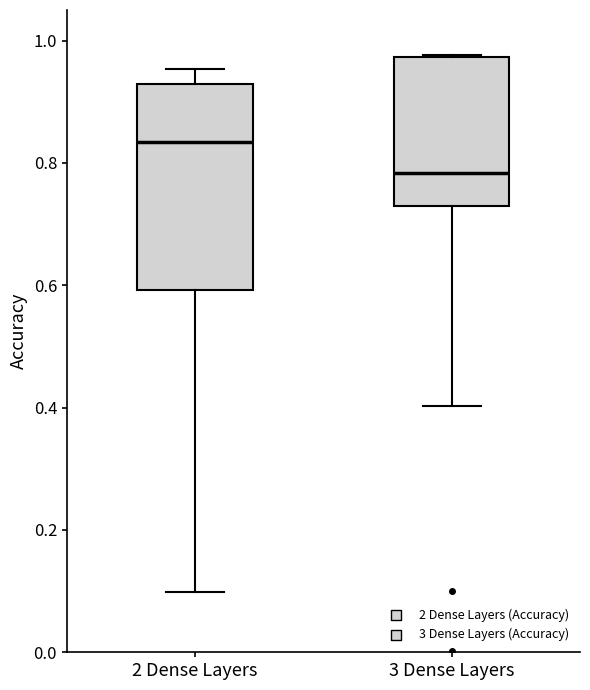

Which box is the tallest, from its lower edge to its upper edge?

2 Dense Layers